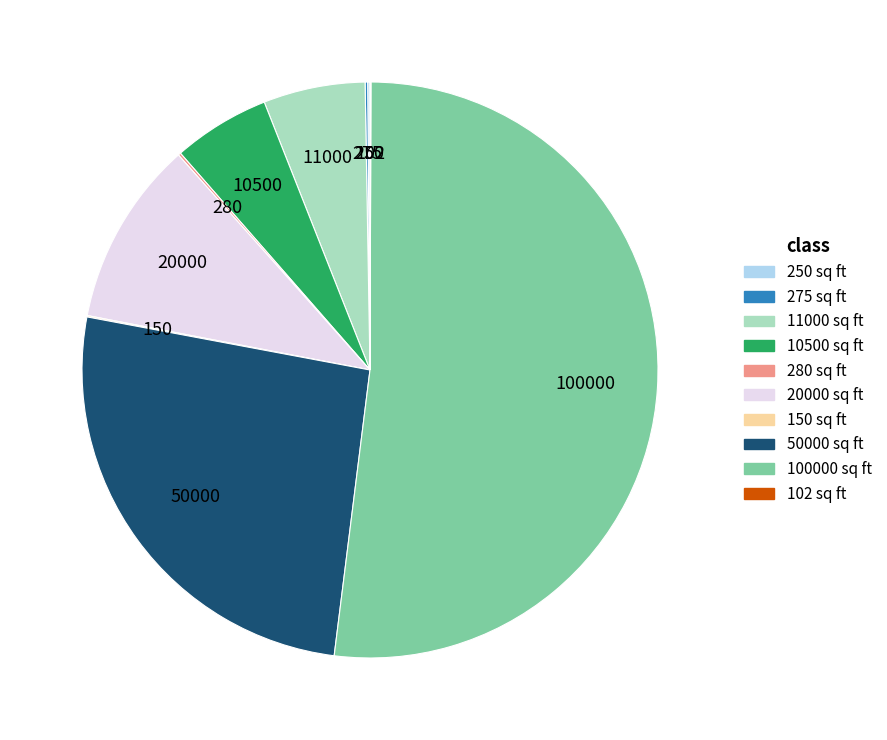

Approximately how many times larger is the value at 20000 sq ft compared to 11000 sq ft?

1.8